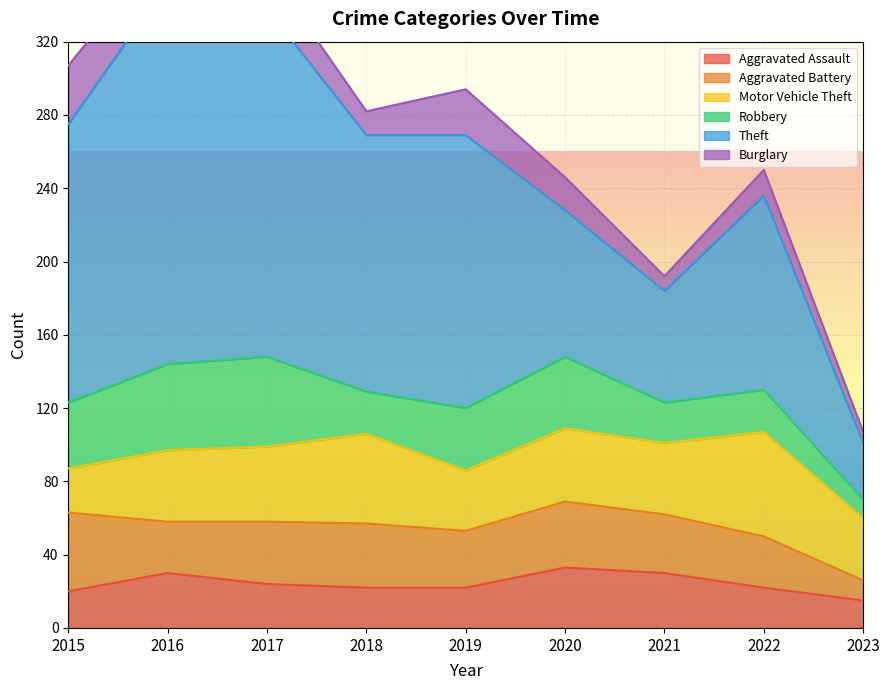

Where does the Motor Vehicle Theft series first go above 39?

2017